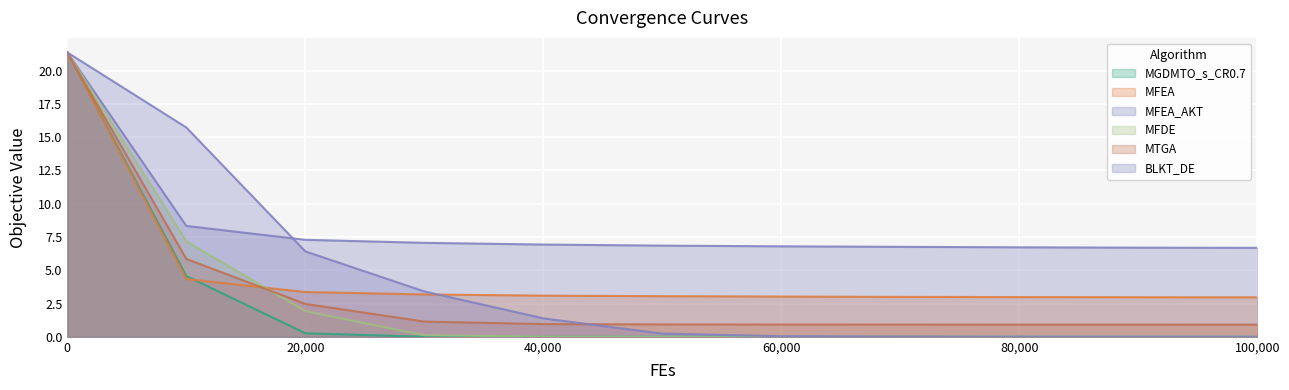

Reading left to right, what are all the values shown in this chart?

MGDMTO_s_CR0.7: 21.4	4.6	0.3	0.0	0.0	0.0	0.0	0.0	0.0	0.0	0.0
MFEA: 21.4	4.3	3.4	3.2	3.1	3.1	3.0	3.0	3.0	3.0	3.0
MFEA_AKT: 21.4	8.3	7.3	7.1	6.9	6.8	6.8	6.8	6.7	6.7	6.7
MFDE: 21.4	7.2	1.9	0.1	0.0	0.0	0.0	0.0	0.0	0.0	0.0
MTGA: 21.3	5.9	2.5	1.1	1.0	0.9	0.9	0.9	0.9	0.9	0.9
BLKT_DE: 21.4	15.7	6.4	3.4	1.4	0.2	0.0	0.0	0.0	0.0	0.0